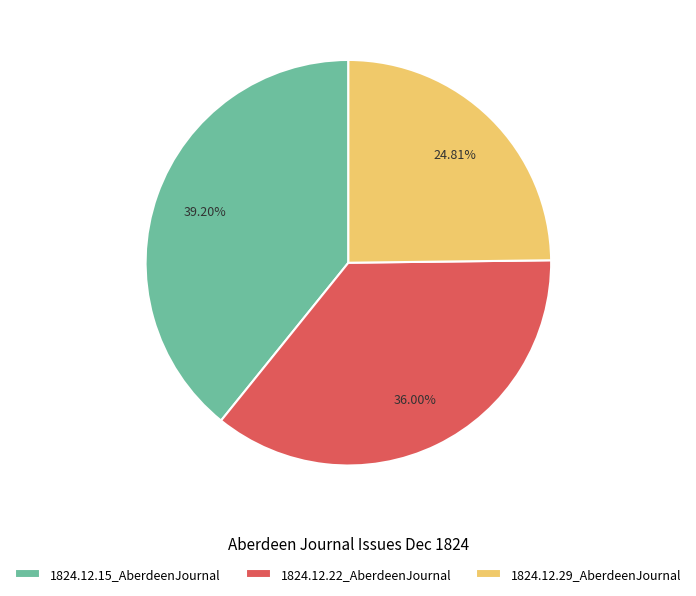

What is the largest slice in the pie chart?

1824.12.15_AberdeenJournal